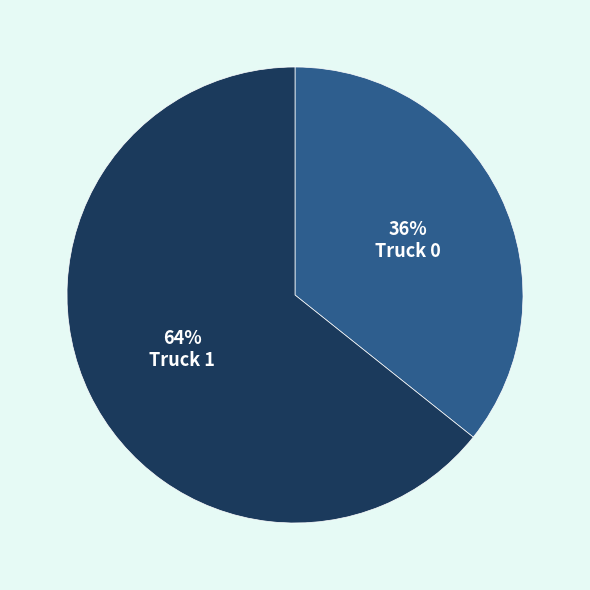

True or false: Truck 1 accounts for 56% of the total.

False